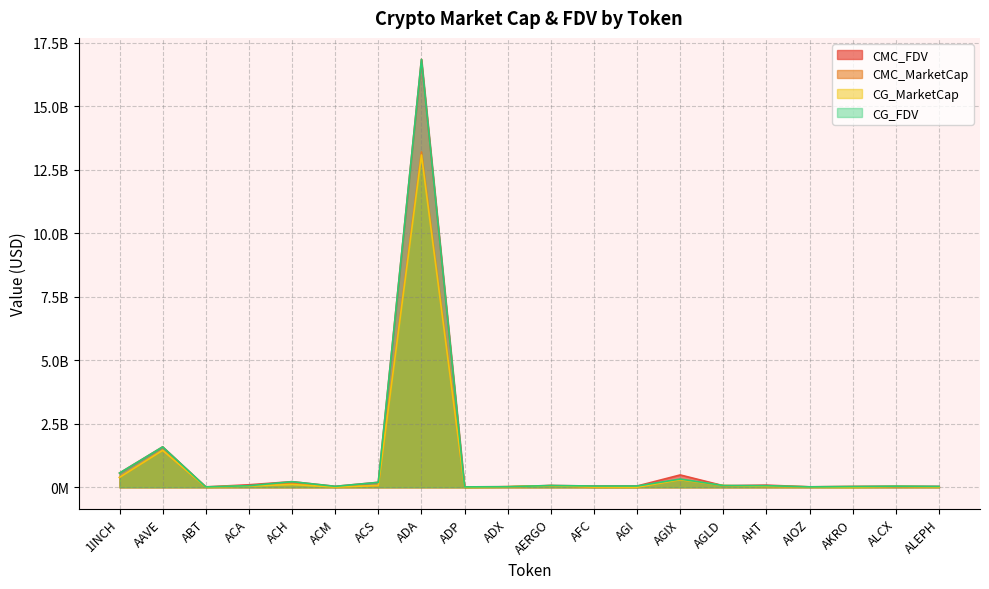

Between ADX and AKRO, which is larger?

AKRO